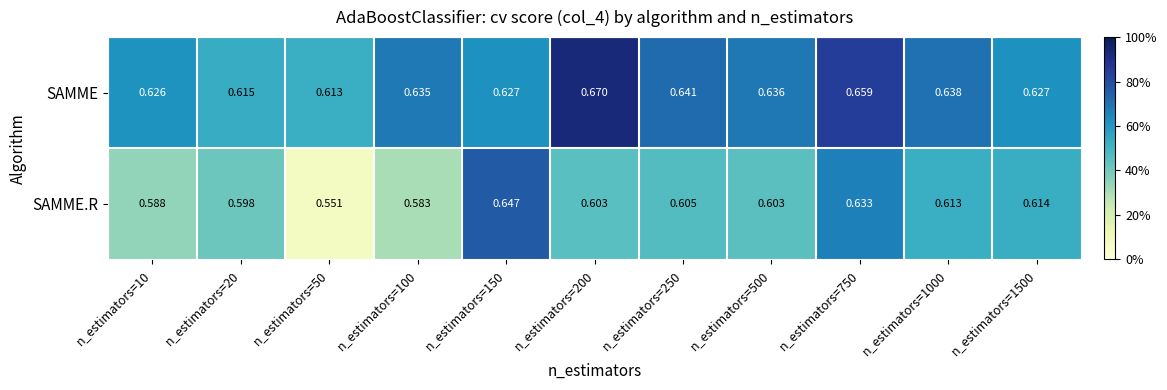

Rank the series by their maximum value, from highest to lowest.

SAMME, SAMME.R